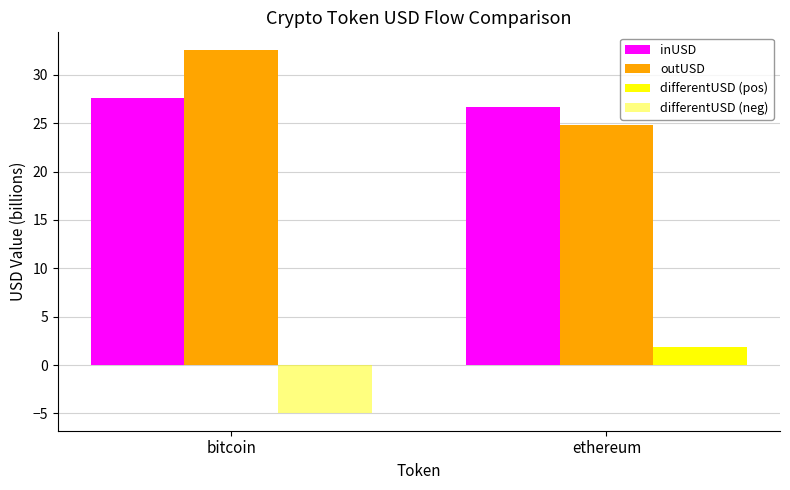

How many categories are shown in the chart?

2